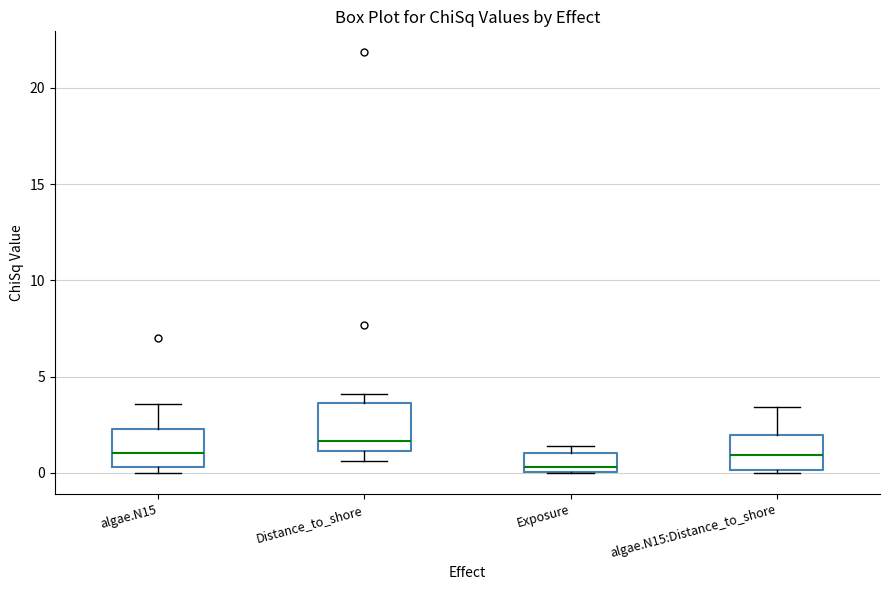

Which box has the highest median line?

Distance_to_shore